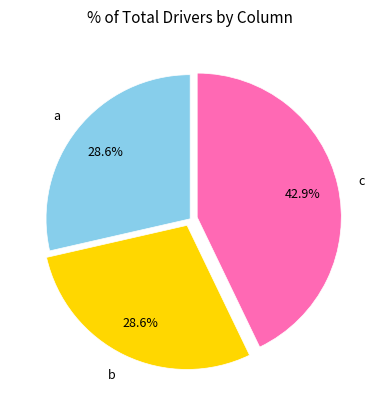

Which category has the biggest portion of the pie?

c